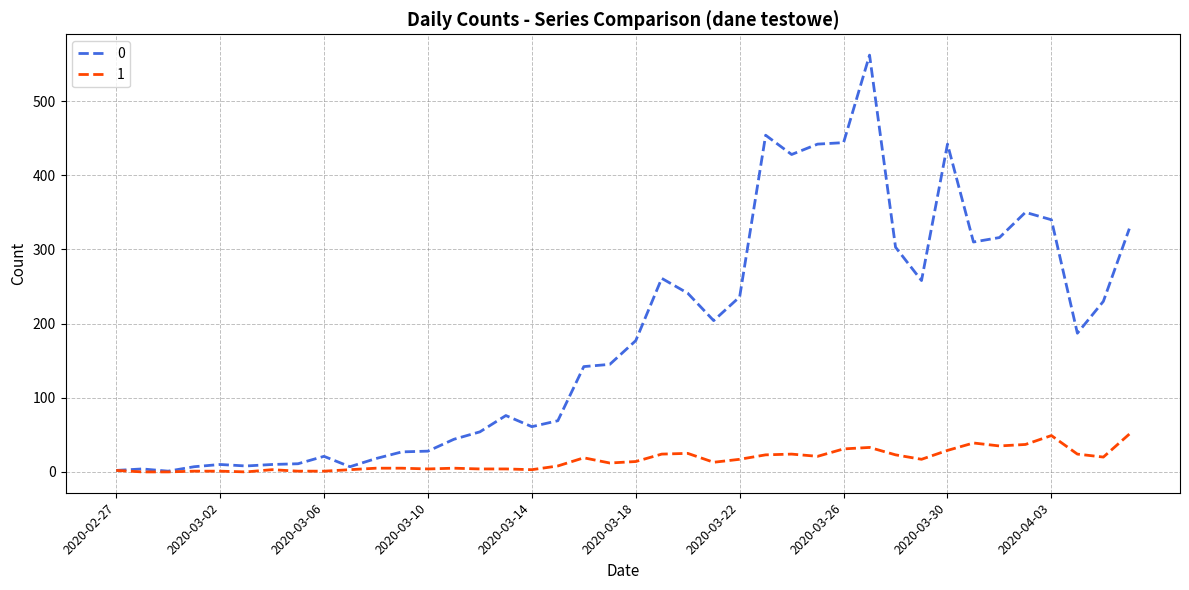

List the series in order of their peak value, highest first.

0, 1